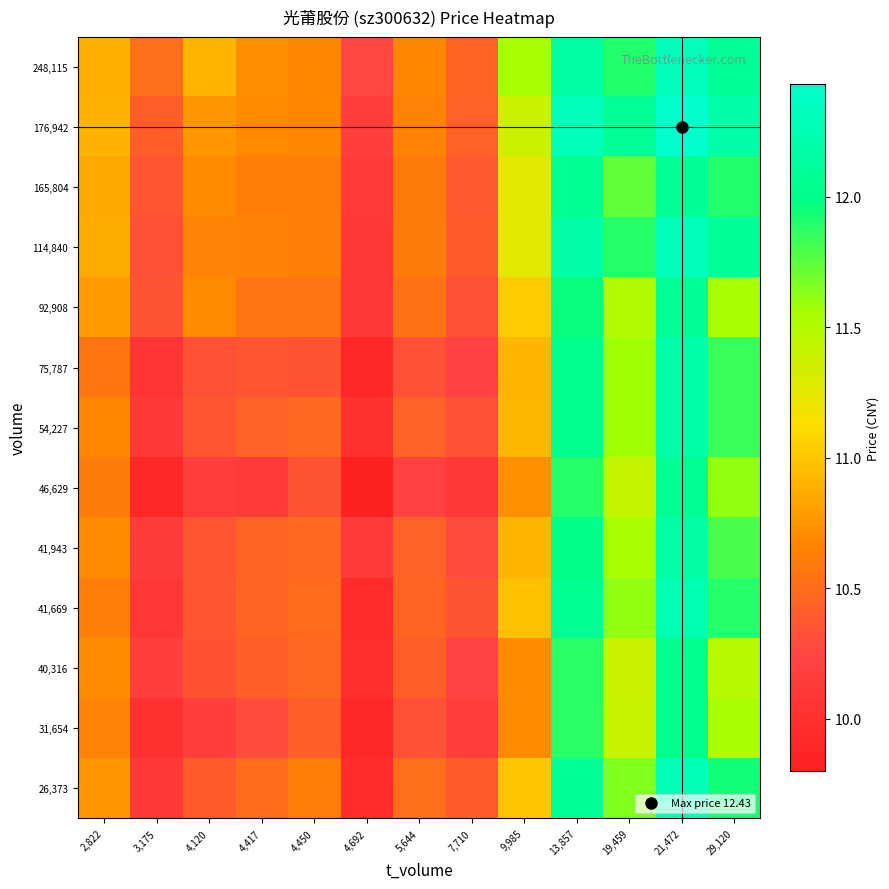

Reading left to right, transcribe all the data shown in this chart.

26,373: 2,822=10.8	3,175=10.1	4,120=10.4	4,417=10.5	4,450=10.6	4,692=10.0	5,644=10.5	7,710=10.4	9,985=11.0	13,857=12.1	19,459=11.6	21,472=12.3	29,120=11.9
31,654: 2,822=10.6	3,175=10.0	4,120=10.2	4,417=10.3	4,450=10.4	4,692=9.9	5,644=10.3	7,710=10.2	9,985=10.7	13,857=11.9	19,459=11.4	21,472=12.0	29,120=11.6
40,316: 2,822=10.7	3,175=10.2	4,120=10.3	4,417=10.4	4,450=10.5	4,692=10.0	5,644=10.4	7,710=10.2	9,985=10.7	13,857=11.9	19,459=11.4	21,472=12.0	29,120=11.5
41,669: 2,822=10.6	3,175=10.1	4,120=10.4	4,417=10.5	4,450=10.5	4,692=9.9	5,644=10.5	7,710=10.4	9,985=11.0	13,857=12.0	19,459=11.6	21,472=12.3	29,120=11.9
41,943: 2,822=10.7	3,175=10.2	4,120=10.4	4,417=10.4	4,450=10.5	4,692=10.1	5,644=10.4	7,710=10.3	9,985=10.9	13,857=12.0	19,459=11.6	21,472=12.2	29,120=11.8
46,629: 2,822=10.6	3,175=9.9	4,120=10.2	4,417=10.1	4,450=10.4	4,692=9.8	5,644=10.2	7,710=10.1	9,985=10.7	13,857=11.9	19,459=11.4	21,472=12.1	29,120=11.6
54,227: 2,822=10.7	3,175=10.1	4,120=10.4	4,417=10.4	4,450=10.5	4,692=10.0	5,644=10.4	7,710=10.3	9,985=10.9	13,857=12.0	19,459=11.6	21,472=12.2	29,120=11.8
75,787: 2,822=10.6	3,175=10.1	4,120=10.3	4,417=10.4	4,450=10.4	4,692=9.9	5,644=10.3	7,710=10.2	9,985=10.9	13,857=12.0	19,459=11.6	21,472=12.2	29,120=11.8
92,908: 2,822=10.8	3,175=10.3	4,120=10.7	4,417=10.6	4,450=10.6	4,692=10.1	5,644=10.5	7,710=10.3	9,985=11.0	13,857=12.0	19,459=11.5	21,472=12.1	29,120=11.6
114,840: 2,822=10.9	3,175=10.3	4,120=10.6	4,417=10.6	4,450=10.6	4,692=10.1	5,644=10.6	7,710=10.4	9,985=11.3	13,857=12.2	19,459=11.9	21,472=12.3	29,120=12.1
165,804: 2,822=10.8	3,175=10.4	4,120=10.7	4,417=10.6	4,450=10.6	4,692=10.1	5,644=10.6	7,710=10.4	9,985=11.3	13,857=12.0	19,459=11.7	21,472=12.1	29,120=11.9
176,942: 2,822=10.9	3,175=10.4	4,120=10.8	4,417=10.7	4,450=10.7	4,692=10.2	5,644=10.7	7,710=10.4	9,985=11.4	13,857=12.3	19,459=12.1	21,472=12.4	29,120=12.2
248,115: 2,822=10.9	3,175=10.5	4,120=10.9	4,417=10.7	4,450=10.7	4,692=10.3	5,644=10.7	7,710=10.4	9,985=11.6	13,857=12.2	19,459=11.9	21,472=12.3	29,120=12.1